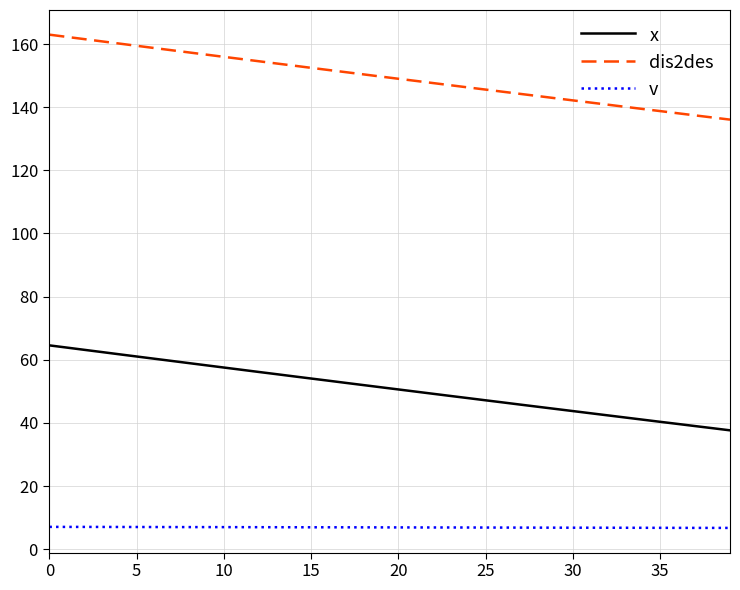

Which series has the largest total across all categories?

dis2des